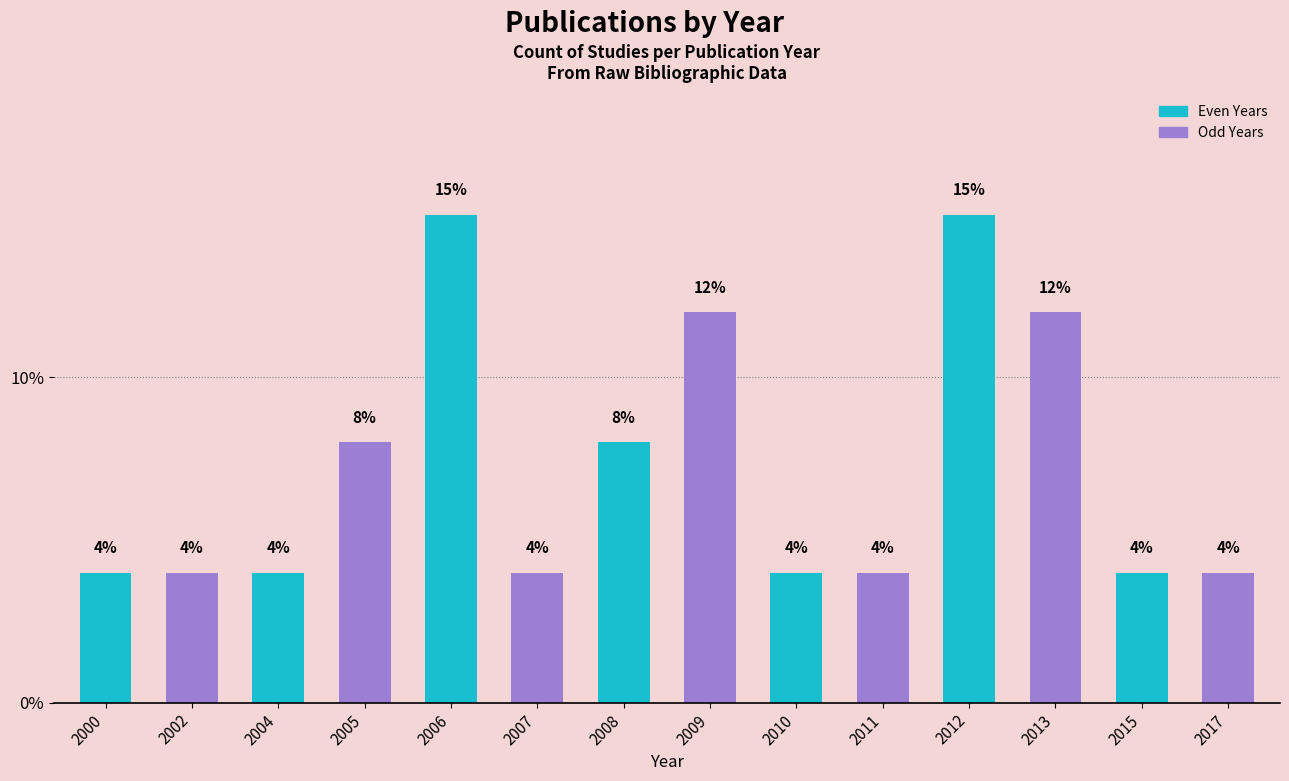

Are the bars horizontal?

No